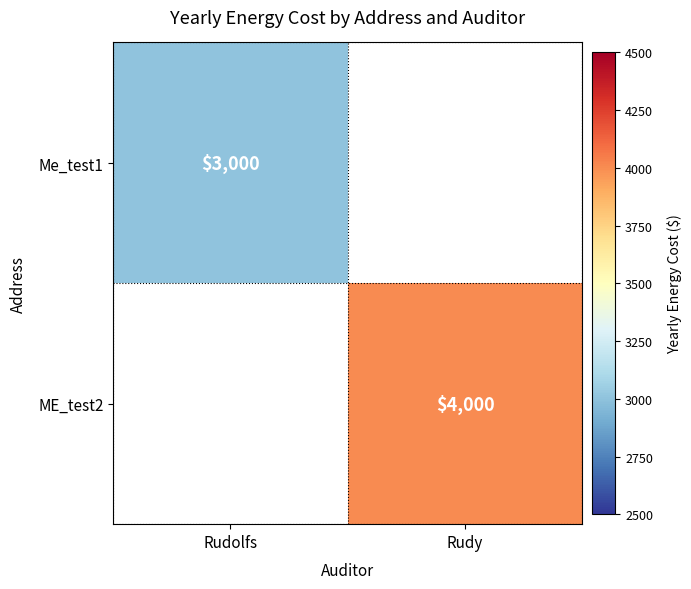

The value of ME_test2 at Rudy is 6857. True or false?

False